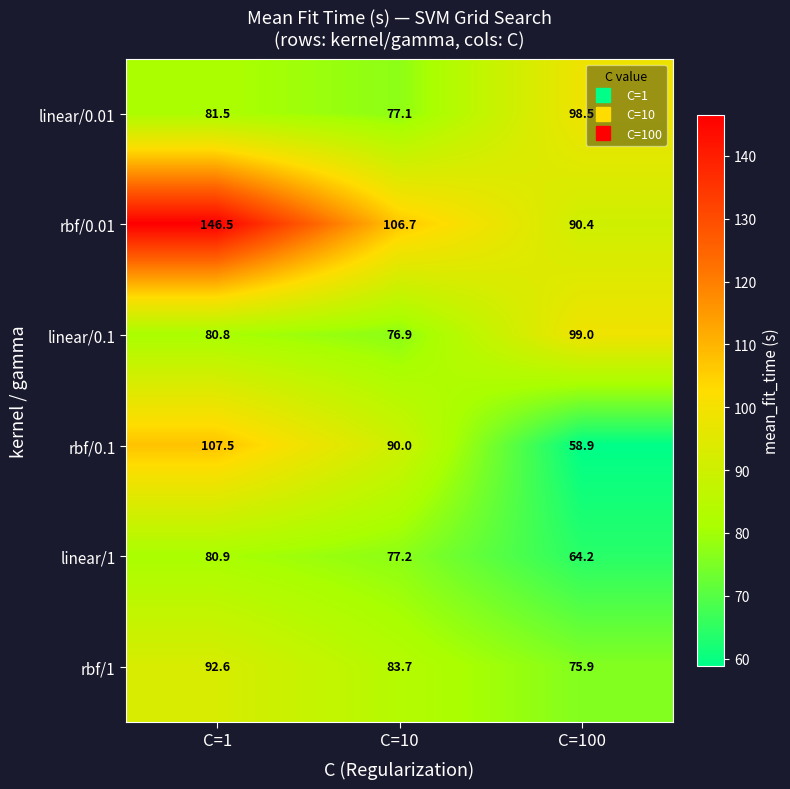

Which series has the widest spread of values?

rbf/0.01